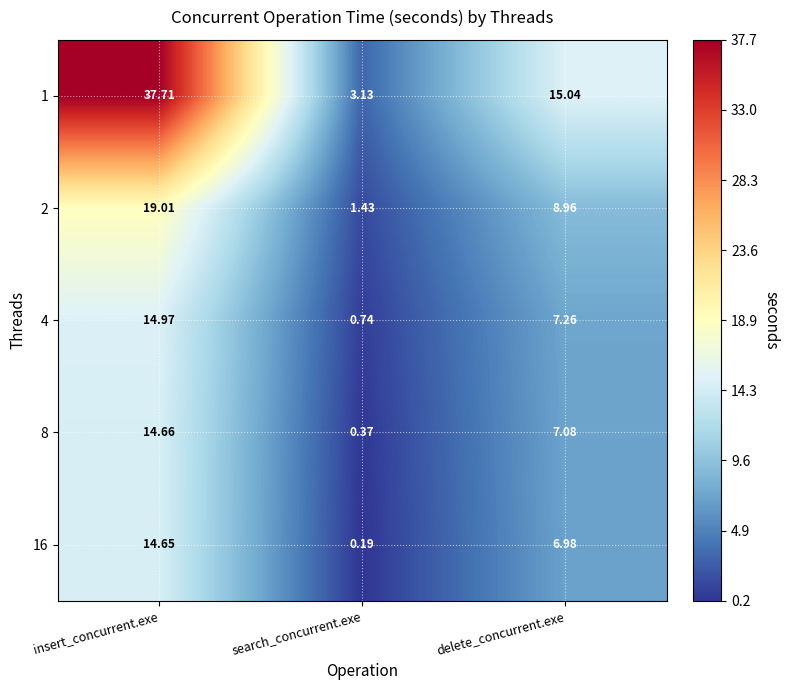

List the labels in order of 1 value, largest first.

insert_concurrent.exe, delete_concurrent.exe, search_concurrent.exe